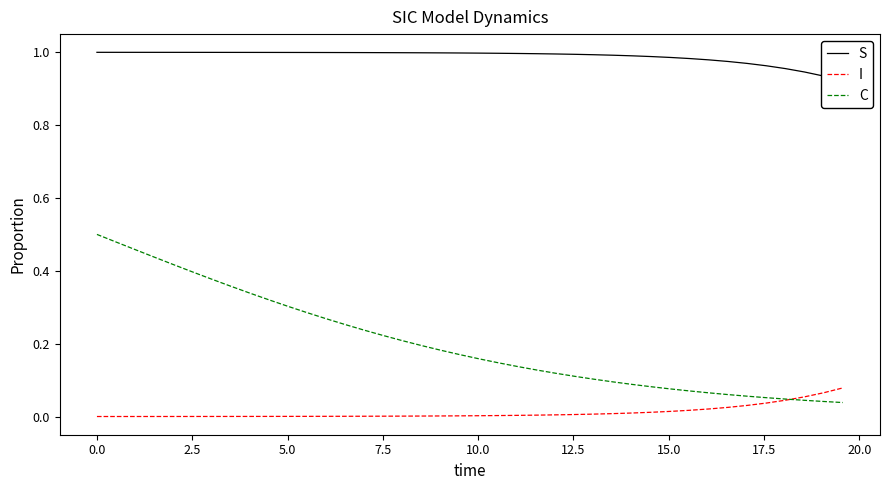

What is the average value of the S series?

1.0